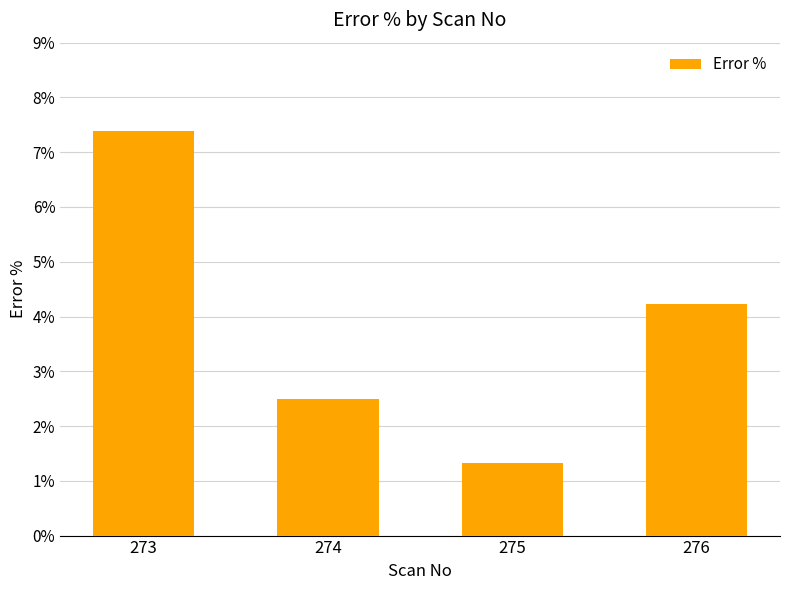

What is the change in value from 273 to 274?

-4.9